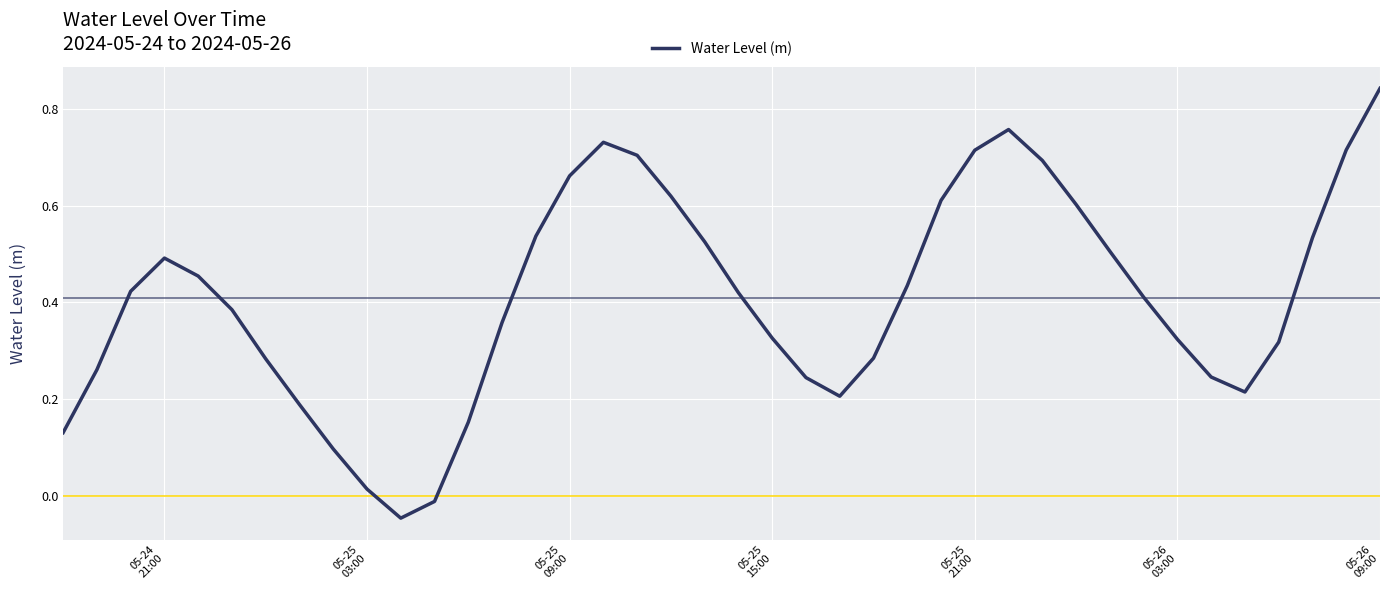

What is the difference between the maximum and minimum values?

0.9